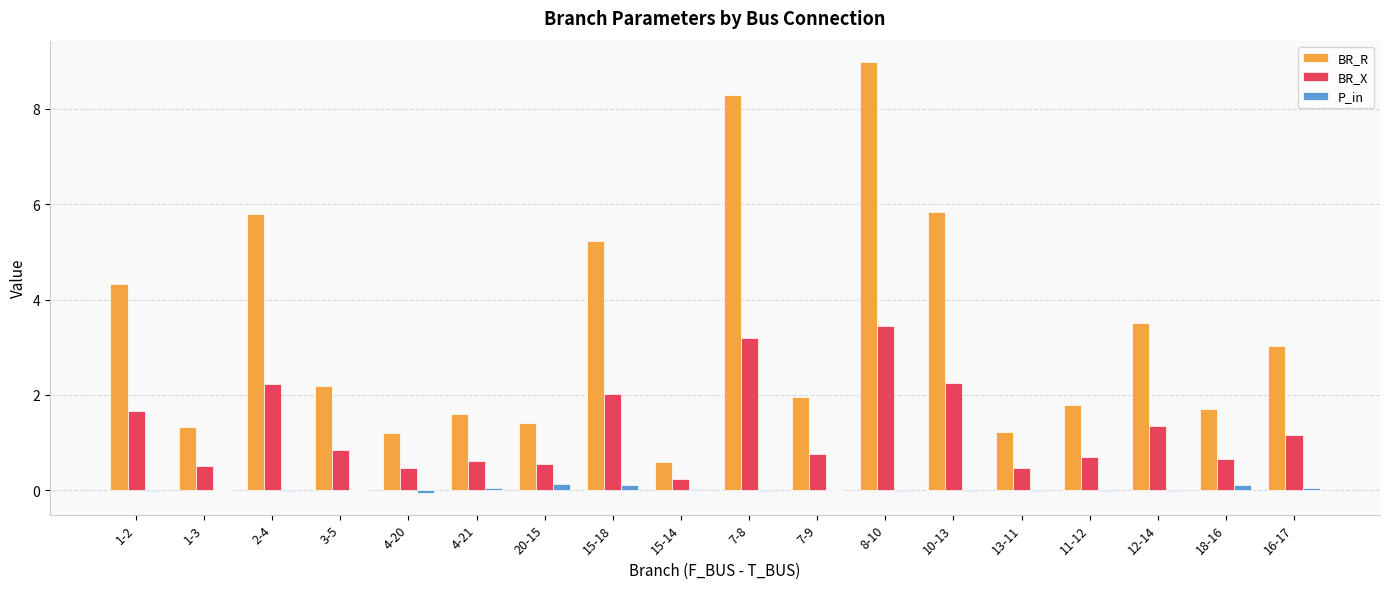

What is the highest value of the BR_X series?

3.5